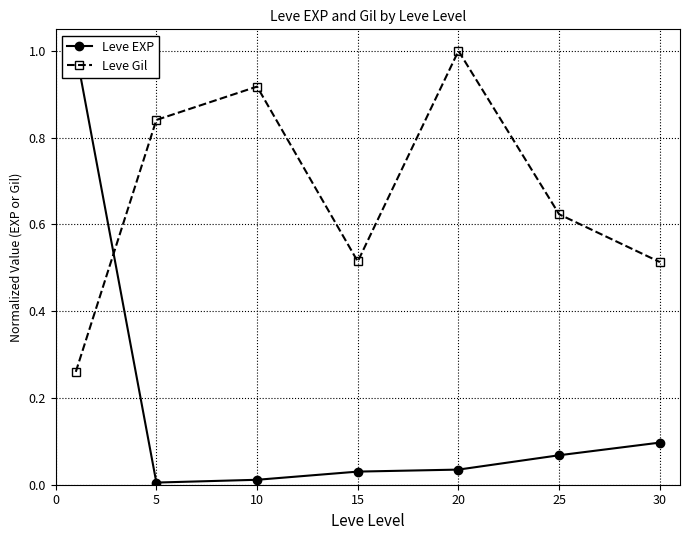

What are all the series names shown in the legend?

Leve EXP, Leve Gil